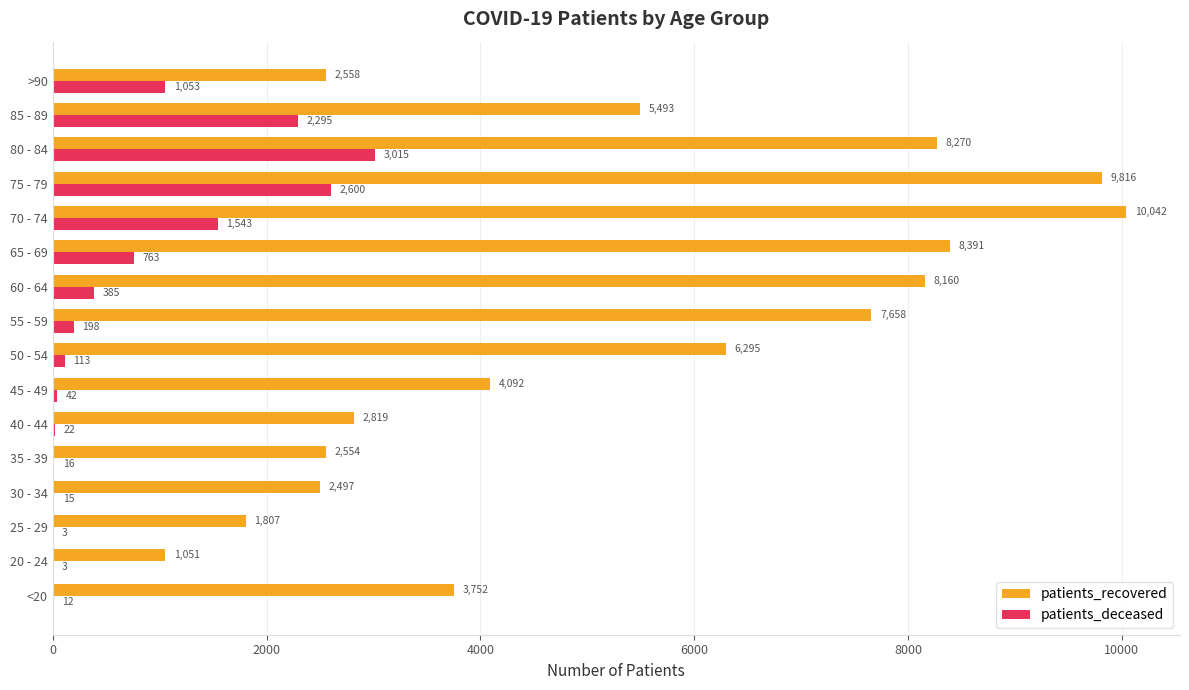

At which category is the sum across all series the highest?

75 - 79